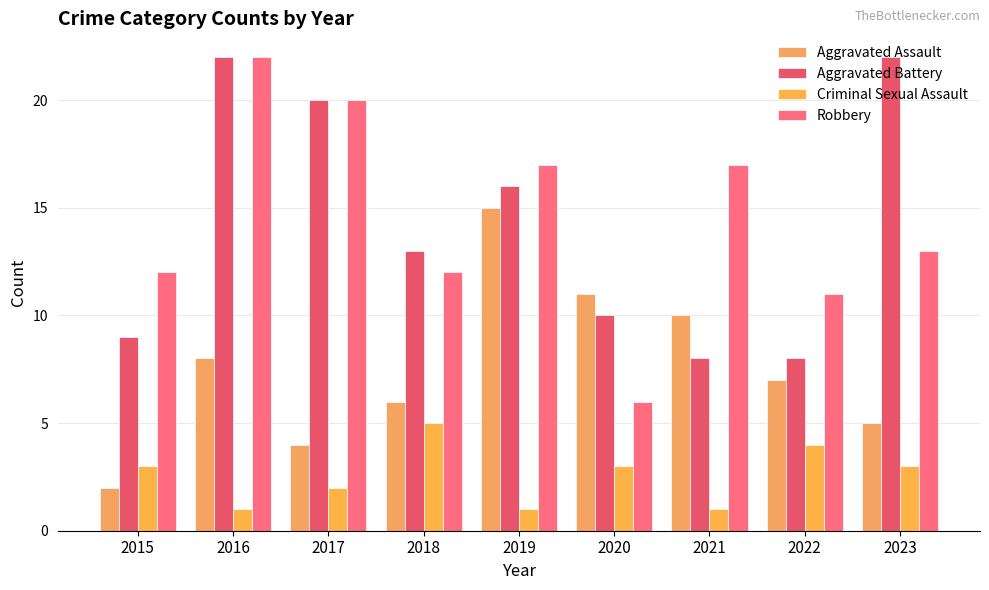

At how many categories does at least one series exceed 14?

5